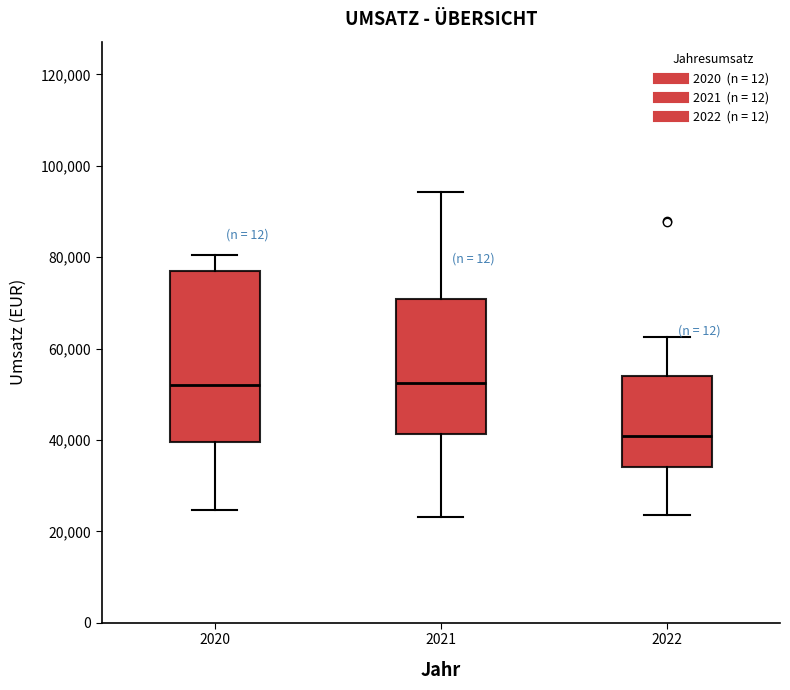

Which box's median line is the lowest?

2022